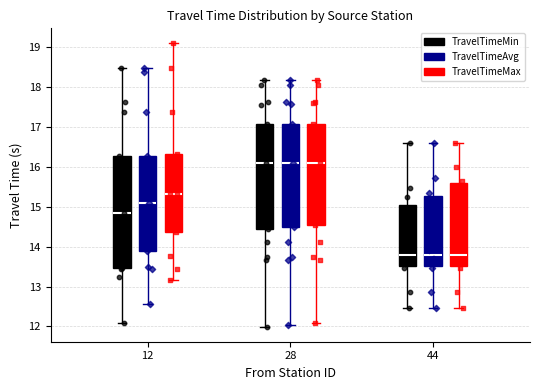

Where is the lower edge of the box for 44 (TravelTimeAvg) on the y-axis? The values are not printed on the chart, so give them approximately, as read against the axis.

13.5